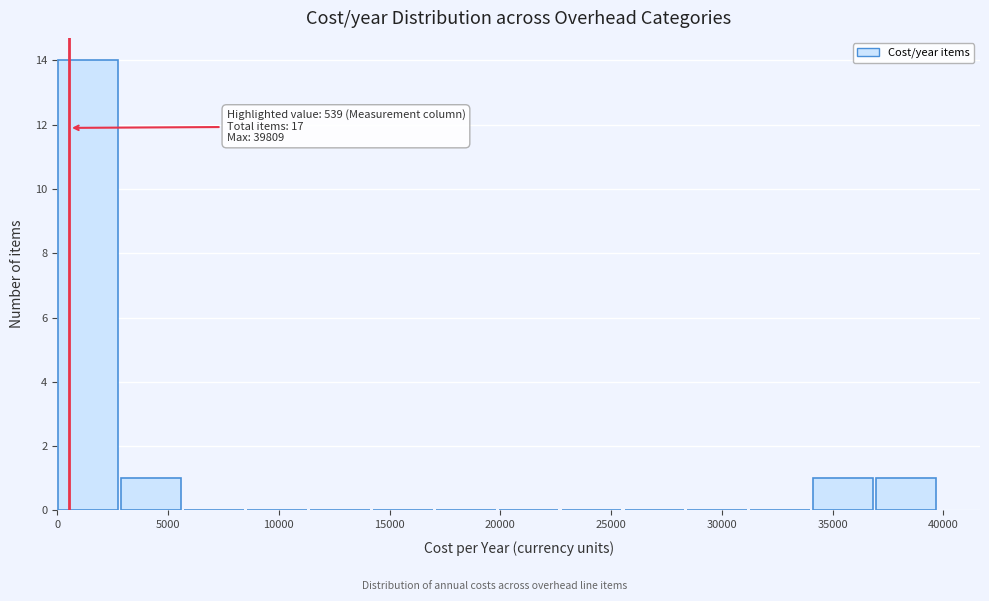

Which range on the x-axis has the tallest bar?

0 to 3000